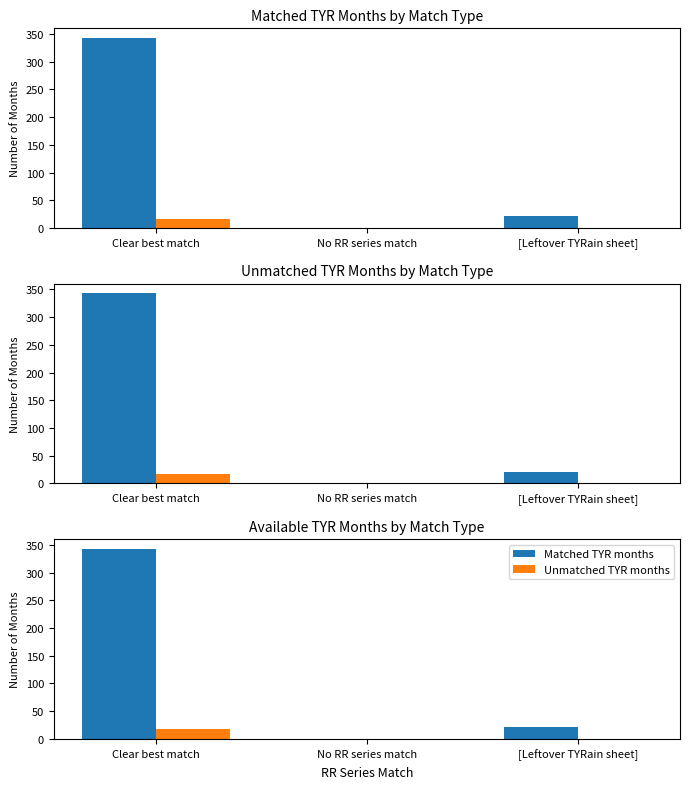

Are the bars grouped side by side (vs. stacked)?

Yes